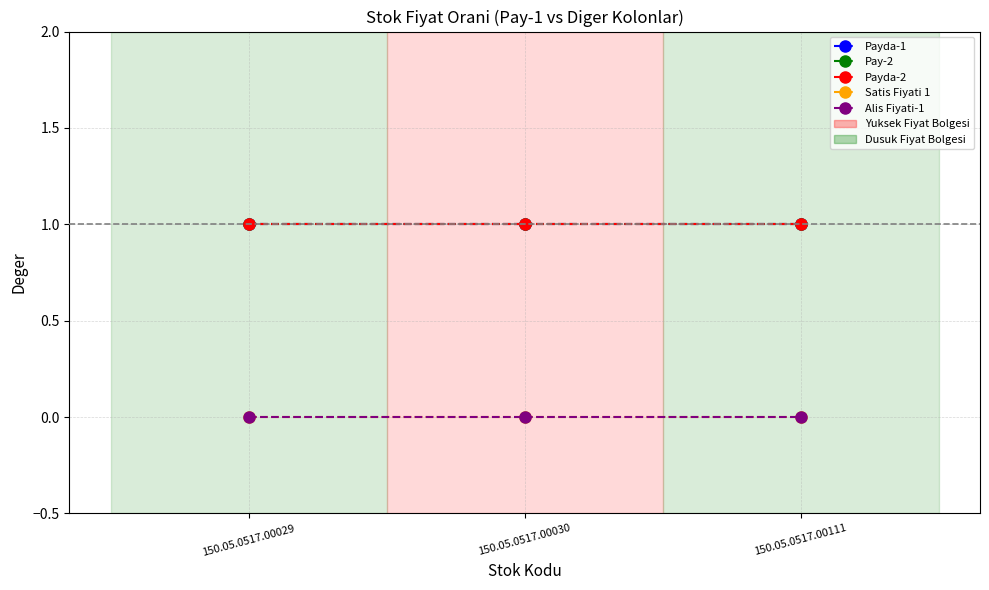

What is the maximum value shown in the chart?

1